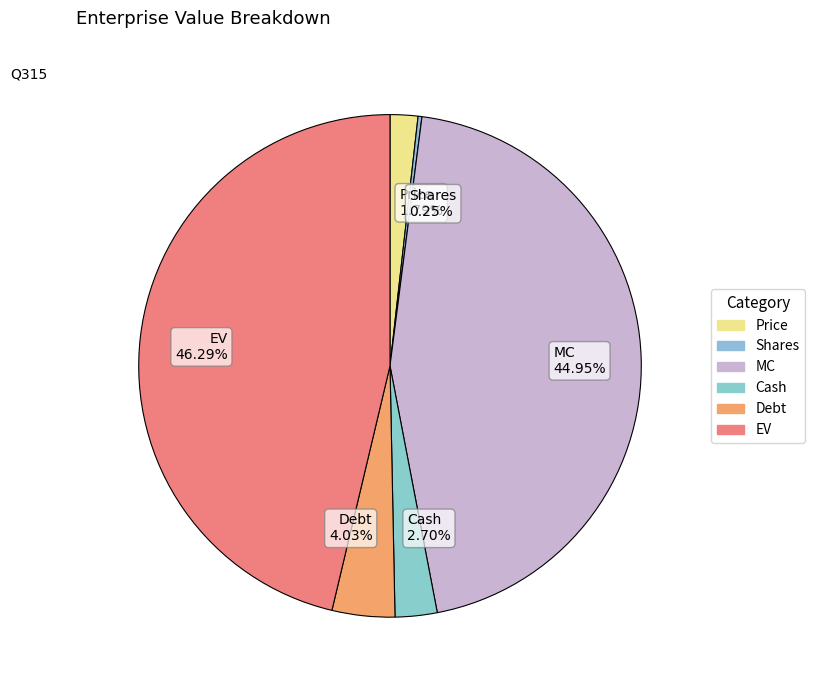

True or false: Cash accounts for 3% of the total.

True